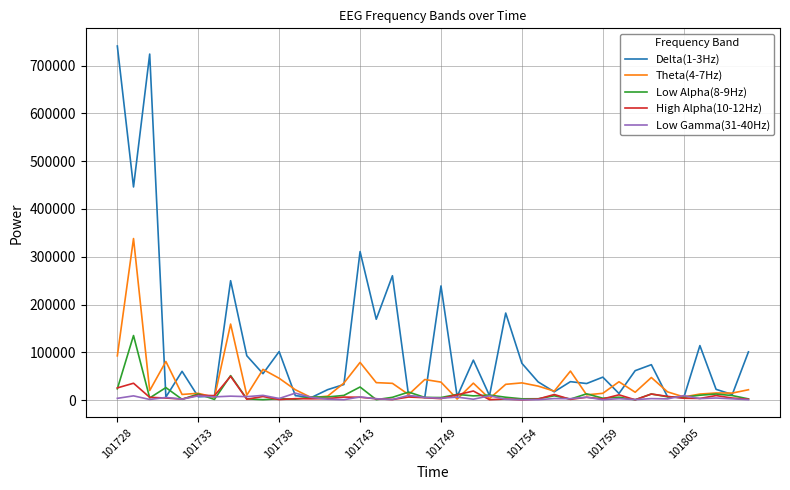

What is the maximum value shown in the chart?

740931